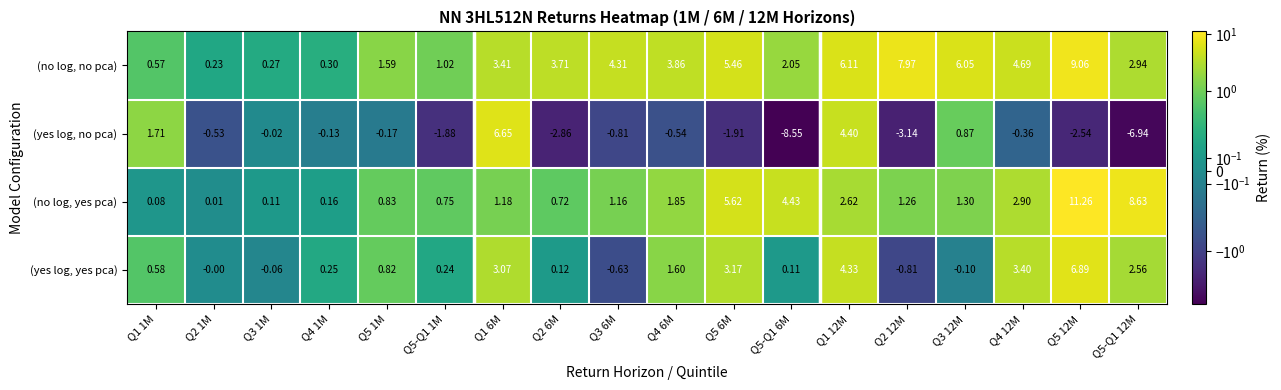

Is the value of (no log, yes pca) at Q5 6M greater than the value of (yes log, yes pca) at Q3 1M?

Yes